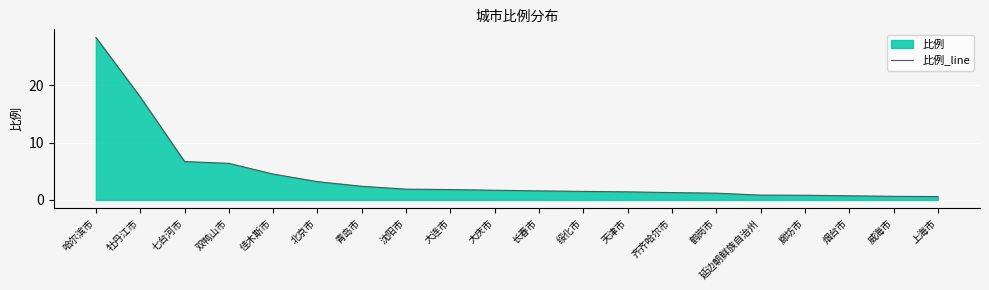

List the labels in order of value, smallest first.

上海市, 威海市, 烟台市, 廊坊市, 延边朝鲜族自治州, 鹤岗市, 齐齐哈尔市, 天津市, 绥化市, 长春市, 大庆市, 大连市, 沈阳市, 青岛市, 北京市, 佳木斯市, 双鸭山市, 七台河市, 牡丹江市, 哈尔滨市